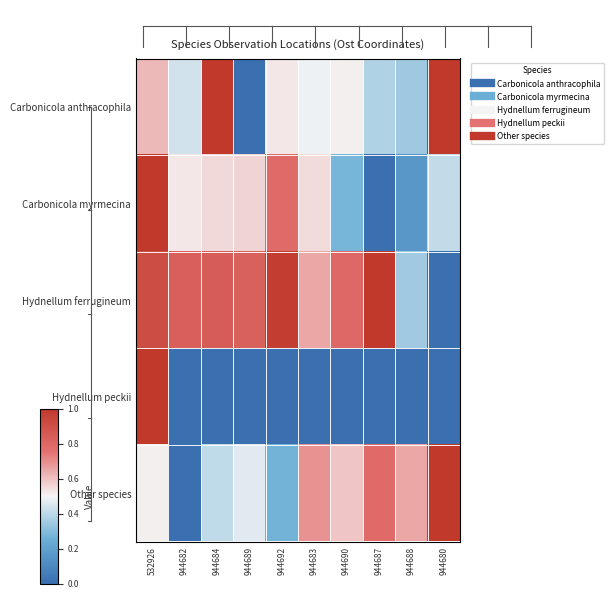

Which label corresponds to the largest value in the chart?

944684